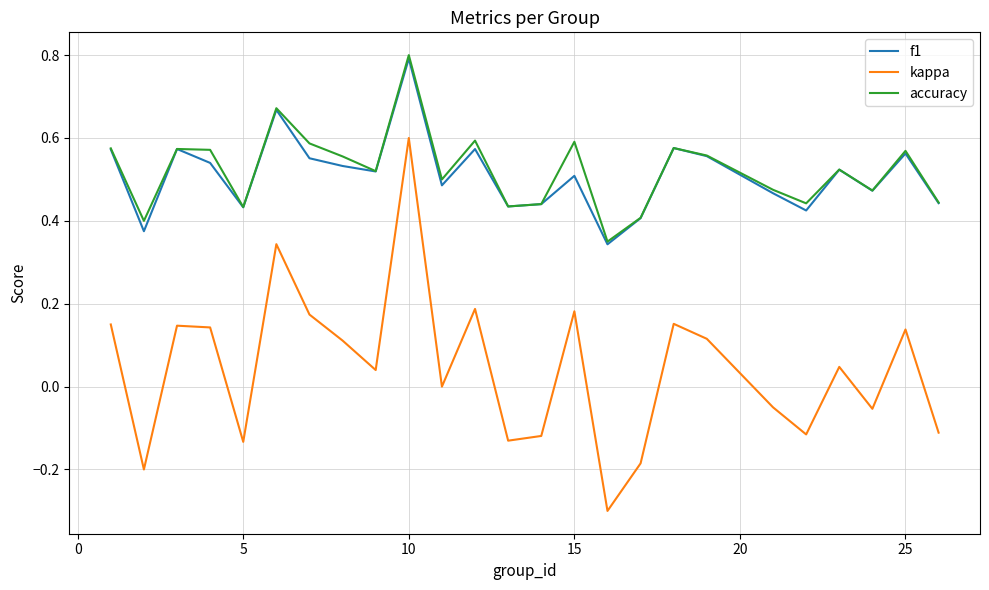

Count the number of categories in the chart.

25